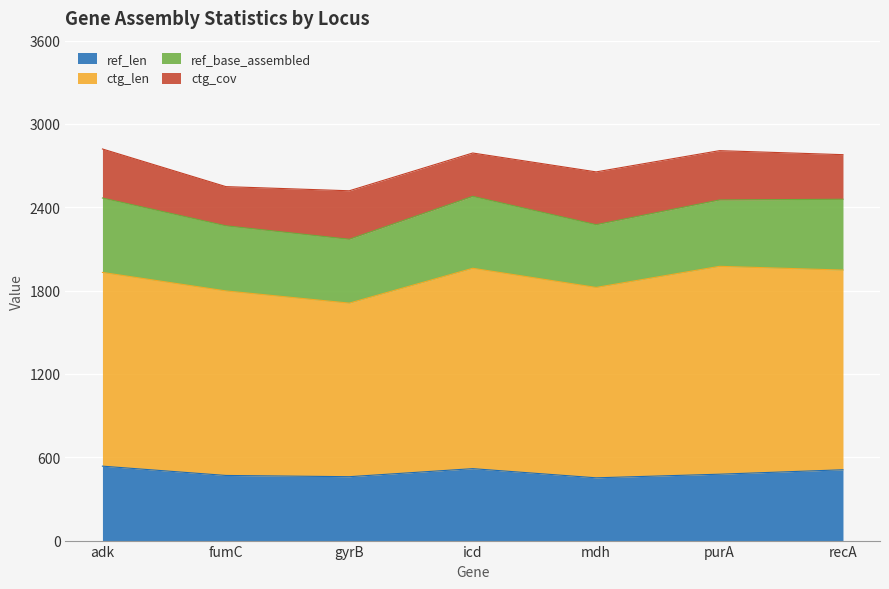

What position from the left is gyrB?

3